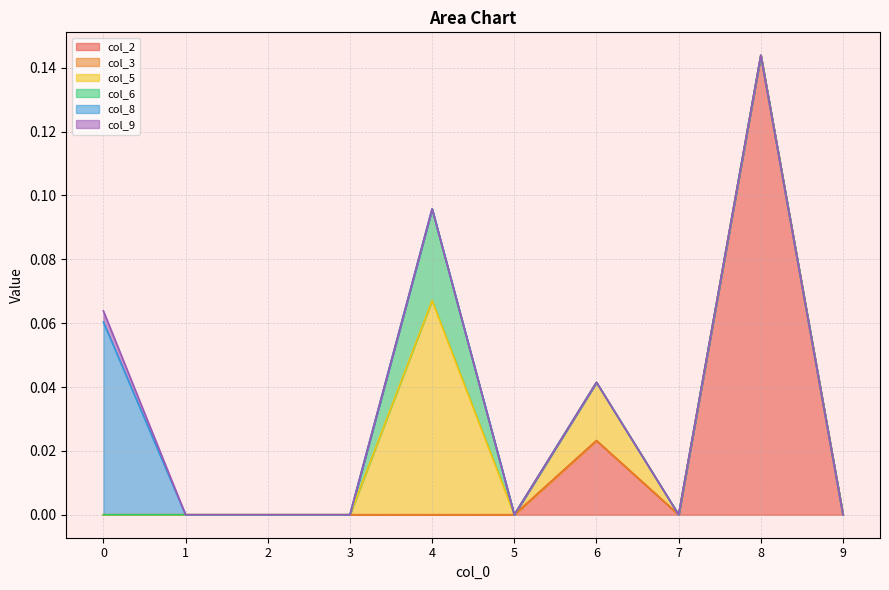

Reading left to right, transcribe all the data shown in this chart.

col_2: 0=0.0	1=0.0	2=0.0	3=0.0	4=0.0	5=0.0	6=0.0	7=0.0	8=0.1	9=0.0
col_3: 0=0.0	1=0.0	2=0.0	3=0.0	4=0.0	5=0.0	6=0.0	7=0.0	8=0.0	9=0.0
col_5: 0=0.0	1=0.0	2=0.0	3=0.0	4=0.1	5=0.0	6=0.0	7=0.0	8=0.0	9=0.0
col_6: 0=0.0	1=0.0	2=0.0	3=0.0	4=0.0	5=0.0	6=0.0	7=0.0	8=0.0	9=0.0
col_8: 0=0.1	1=0.0	2=0.0	3=0.0	4=0.0	5=0.0	6=0.0	7=0.0	8=0.0	9=0.0
col_9: 0=0.0	1=0.0	2=0.0	3=0.0	4=0.0	5=0.0	6=0.0	7=0.0	8=0.0	9=0.0